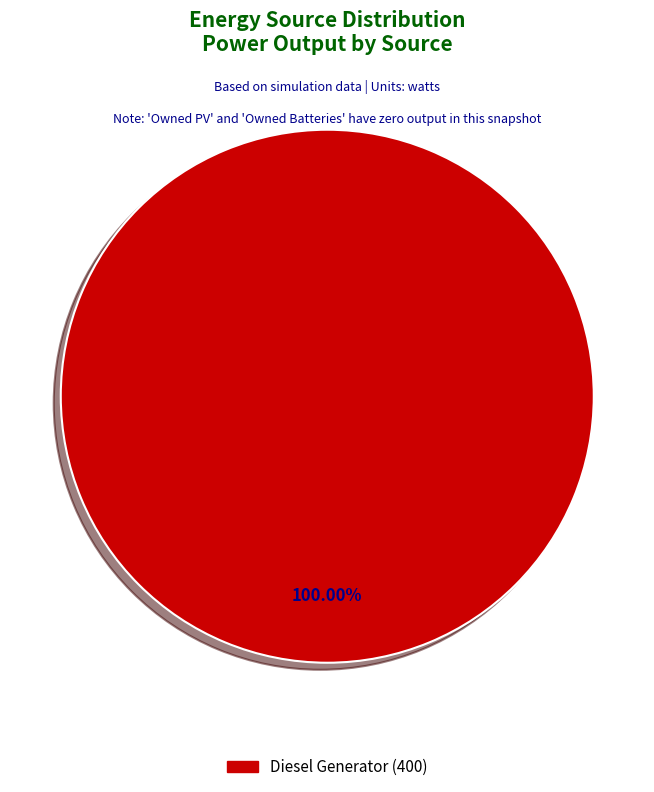

Is there a majority slice in this chart?

Yes